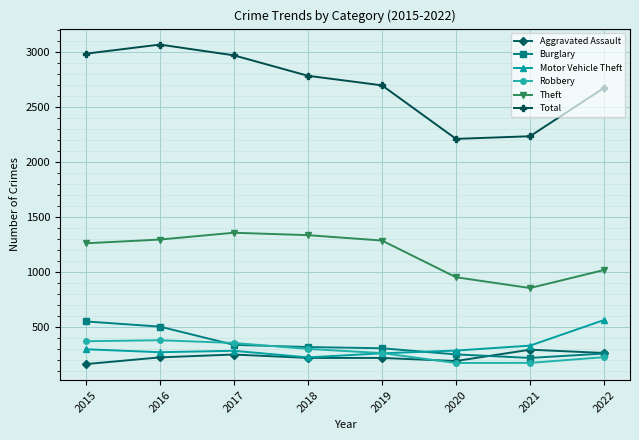

Which series changed the most between 2021 and 2022?

Total